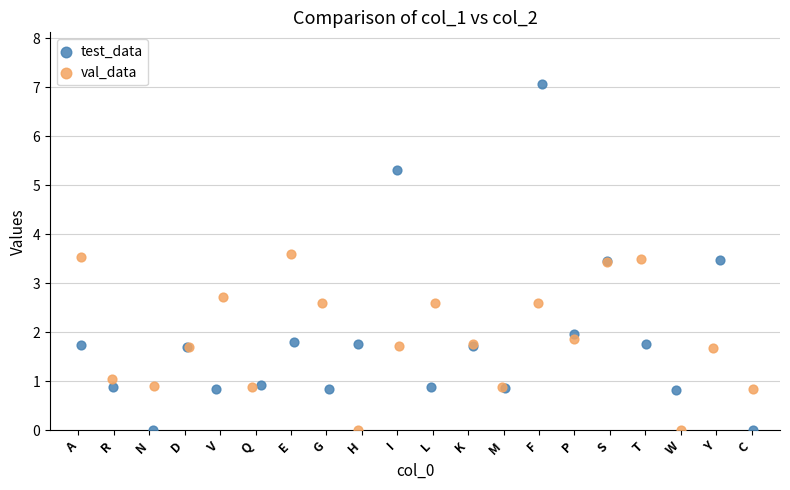

Which series has the widest spread of Y values?

test_data